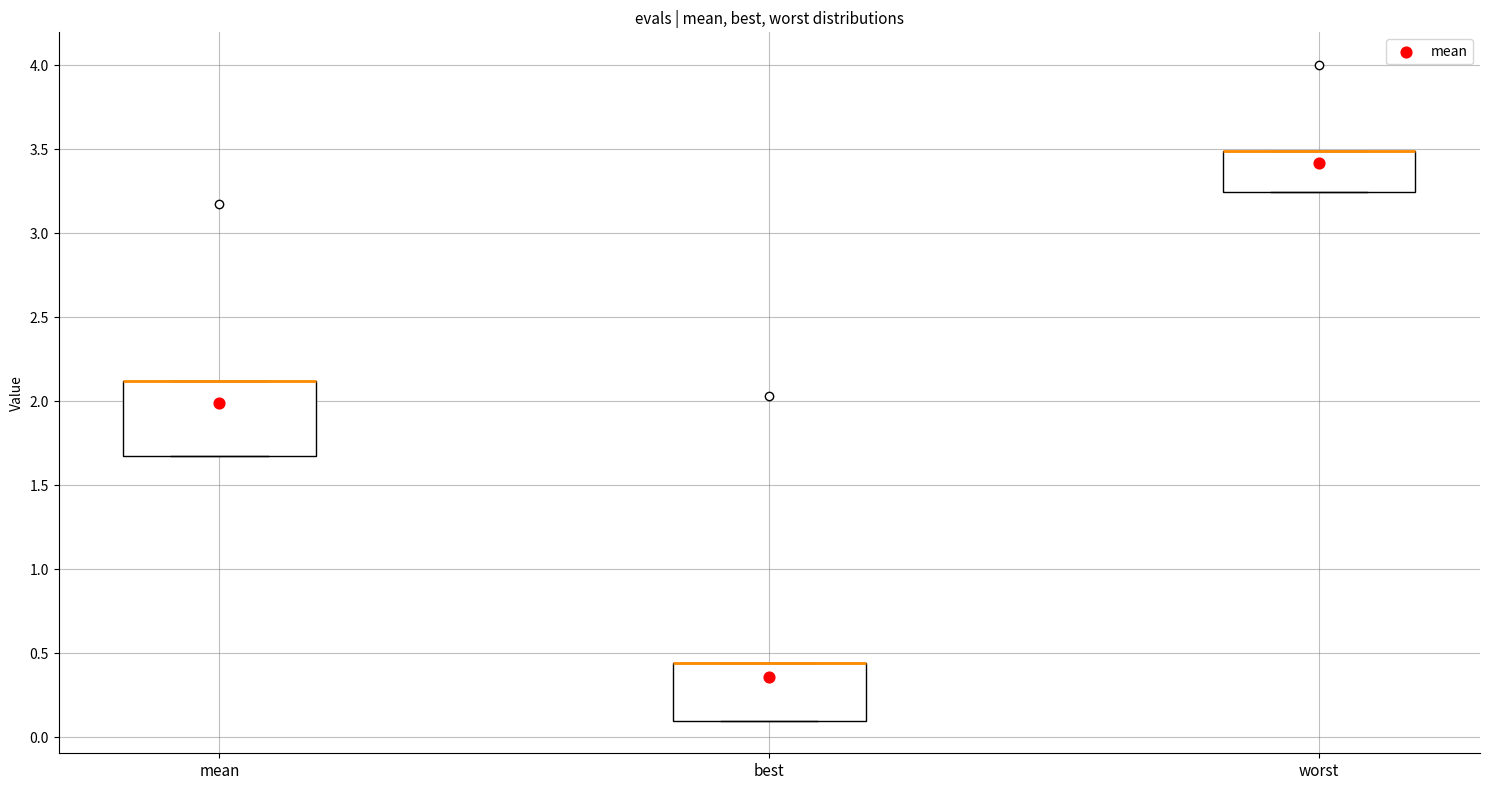

Reading left to right, read every box against the y-axis: the position of its median line, the range the box covers, and the ends of its whiskers. The values are not printed on the chart, so give them approximately, as read against the axis.

mean: median 2.10 (drawn on the box's upper edge), box 1.65 to 2.10, whiskers 1.65 to 2.10
best: median 0.45 (drawn on the box's upper edge), box 0.10 to 0.45, whiskers 0.10 to 0.45
worst: median 3.50 (drawn on the box's upper edge), box 3.25 to 3.50, whiskers 3.25 to 3.50